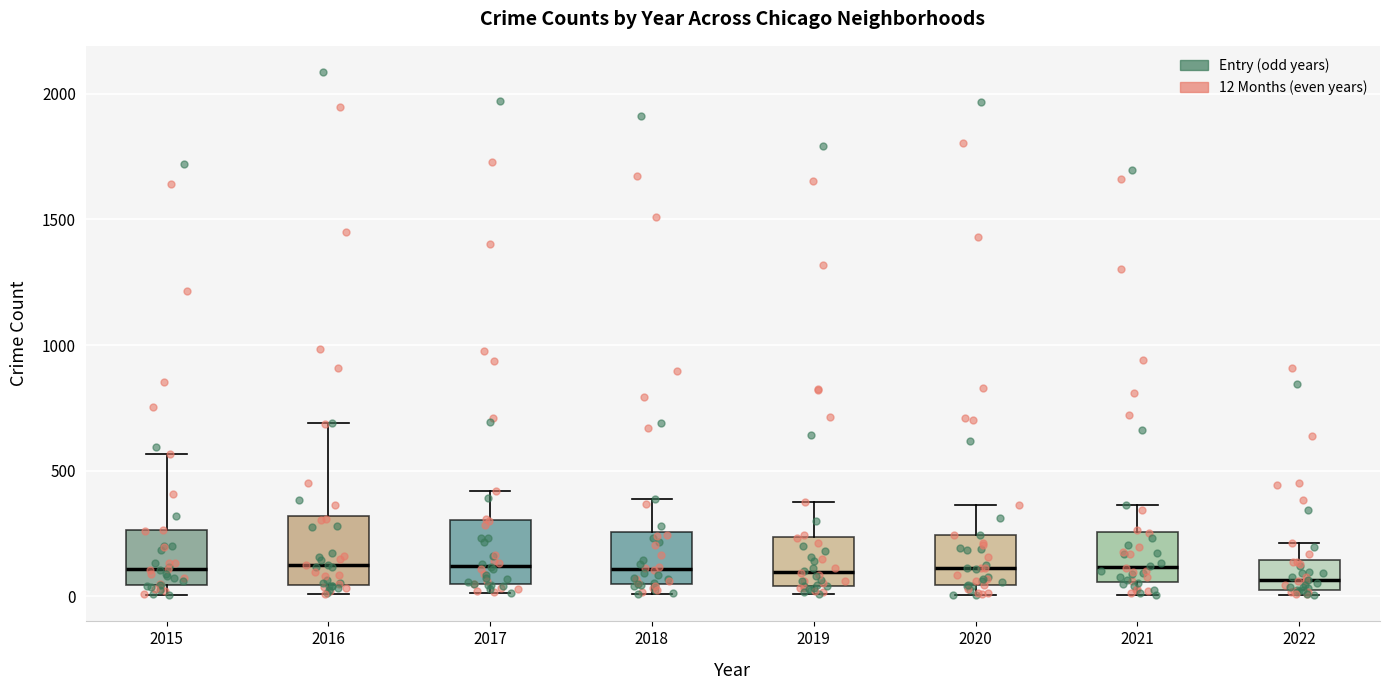

Reading left to right, transcribe this box plot: for each box, give where its median line is, the range the box spans, and where its two whiskers end, as read against the y-axis. The values are not printed on the chart, so give them approximately, as read against the axis.

2015: median 100, box 50 to 250, whiskers 0 to 550
2016: median 150, box 50 to 300, whiskers 0 to 700
2017: median 100, box 50 to 300, whiskers 0 to 400
2018: median 100, box 50 to 250, whiskers 0 to 400
2019: median 100, box 50 to 250, whiskers 0 to 400
2020: median 100, box 50 to 250, whiskers 0 to 350
2021: median 100, box 50 to 250, whiskers 0 to 350
2022: median 50 (just above the box's lower edge), box 50 to 150, whiskers 0 to 200